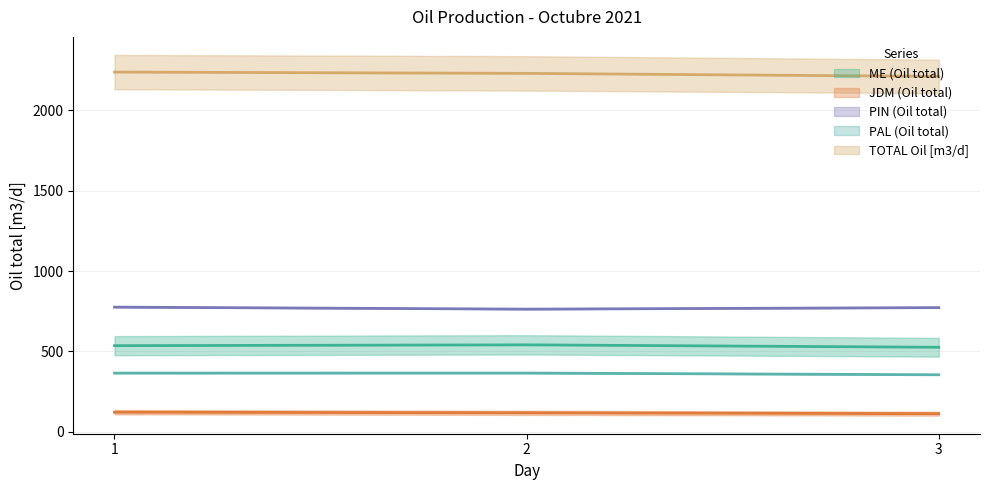

What is the value of the TOTAL Oil [m3/d] point at the 2nd from the left?

2230.8